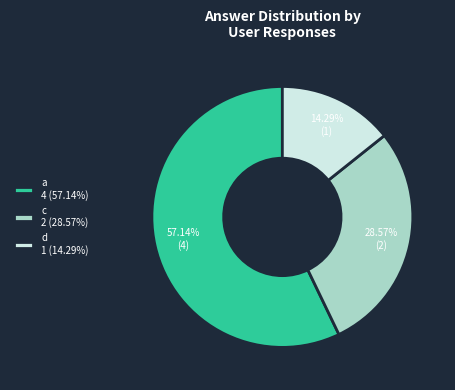

Do d 1 (14.29%) and c 2 (28.57%) together represent more than half of the pie?

No